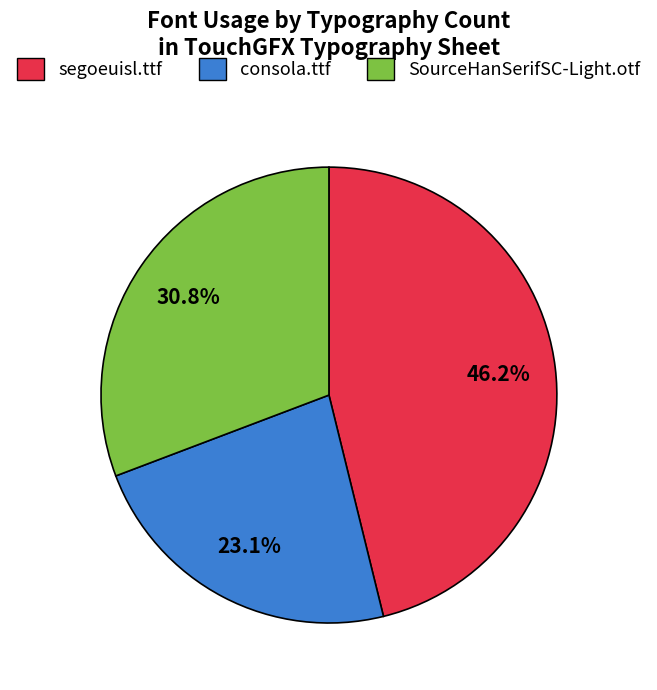

What is the total percentage of SourceHanSerifSC-Light.otf and segoeuisl.ttf?

76.9%